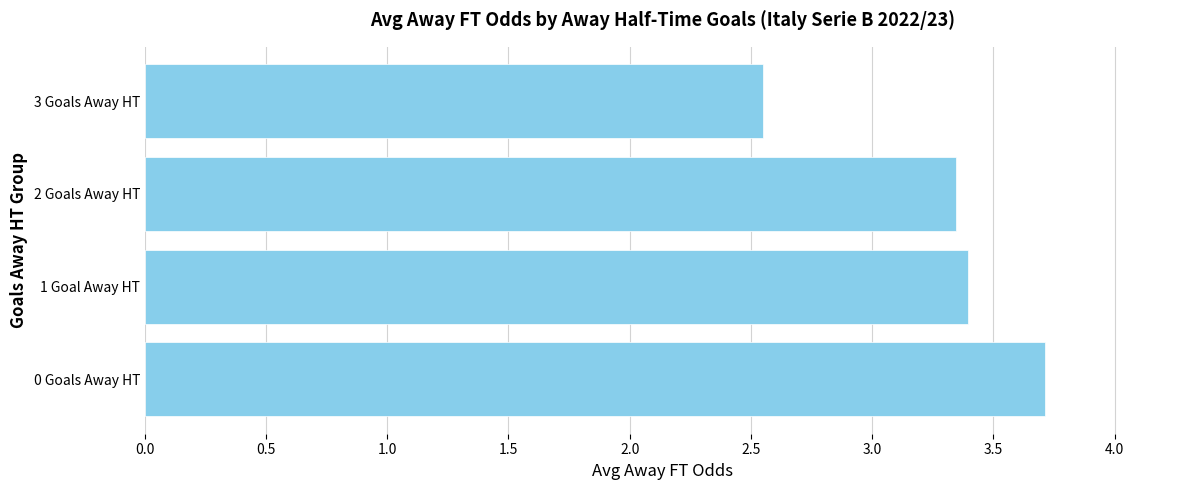

What is the change in value from 1 Goal Away HT to 3 Goals Away HT?

-0.8